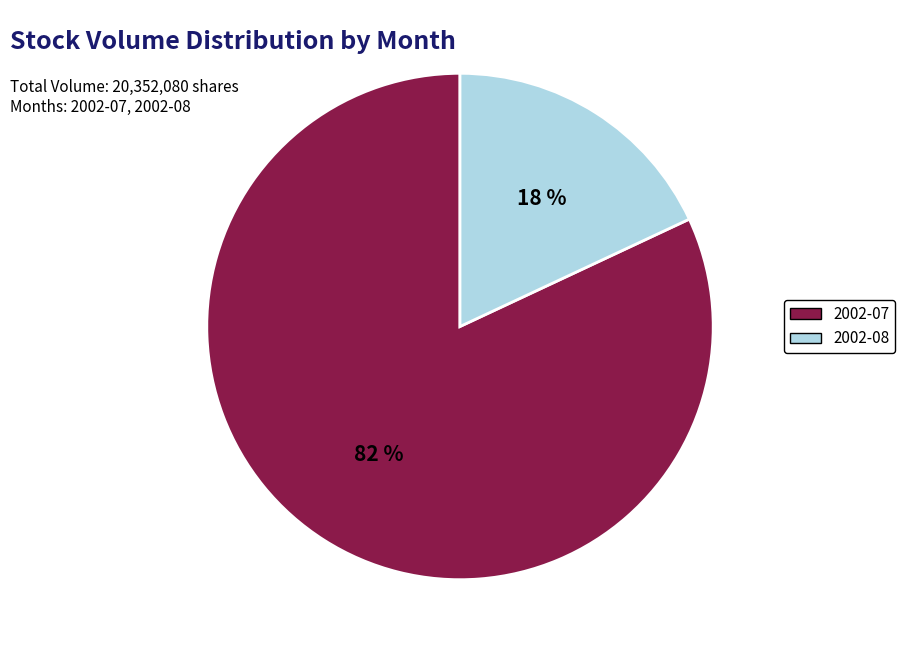

Is it true that 2002-07 is 82% of the pie?

True